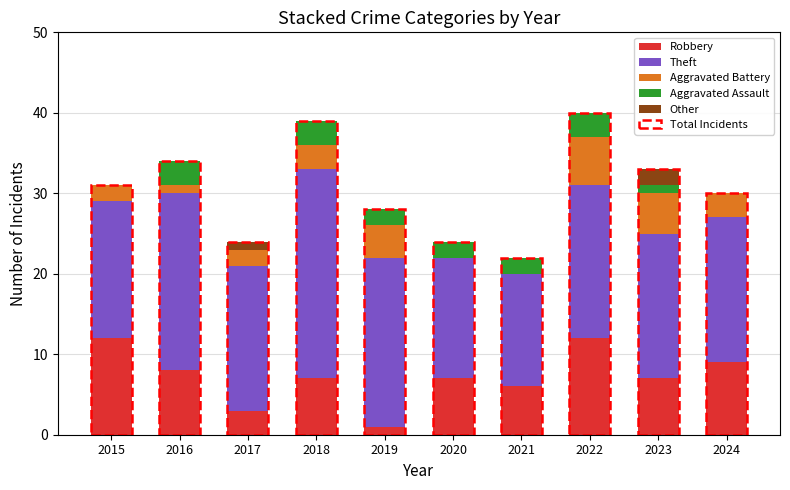

Are the bars horizontal?

No